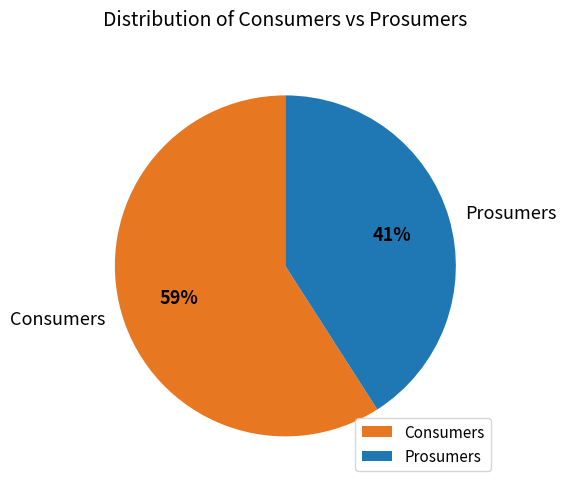

What percentage is the Prosumers slice, to the nearest percent?

41%